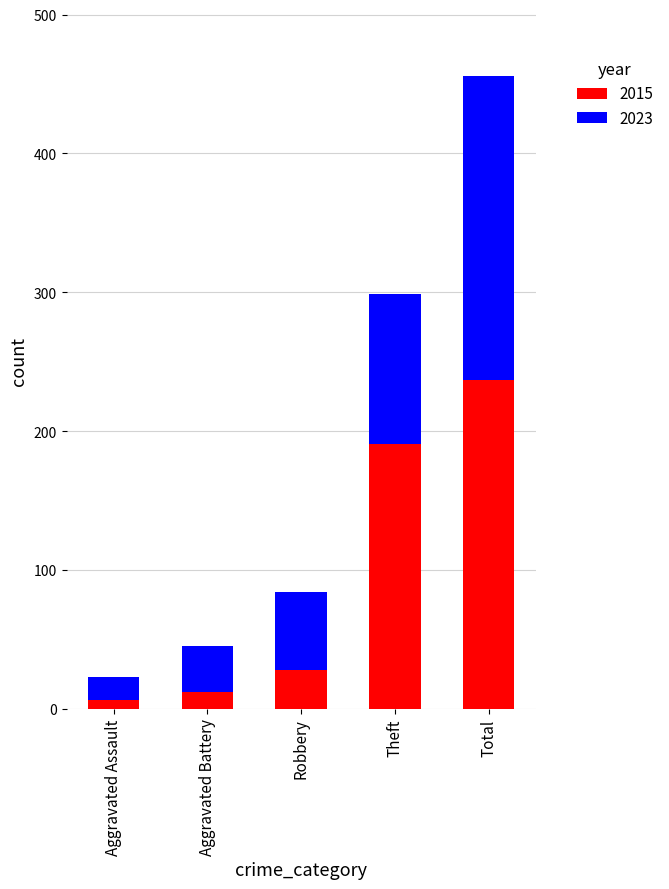

At which label is 2015 closest to 121?

Theft